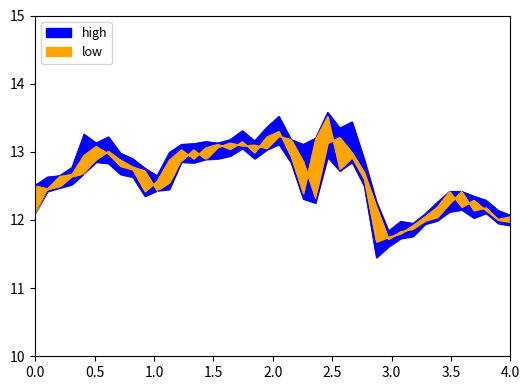

Is it true that close equals 22.2 at 18?

False